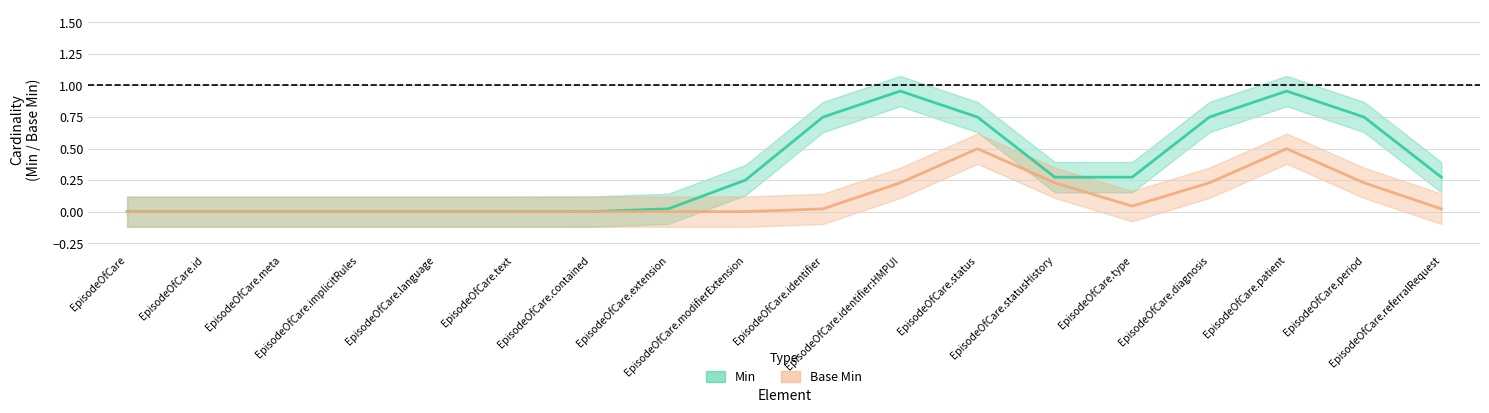

Where is the first local maximum for Min?

EpisodeOfCare.identifier:HMPUI